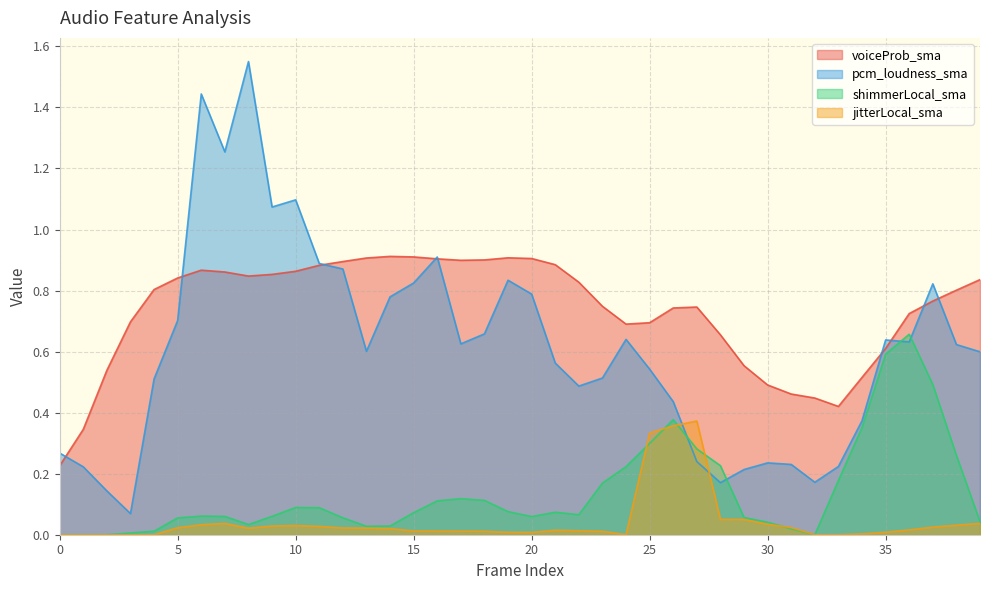

What is the sum of the pcm_loudness_sma values at 27 and 17?

0.9